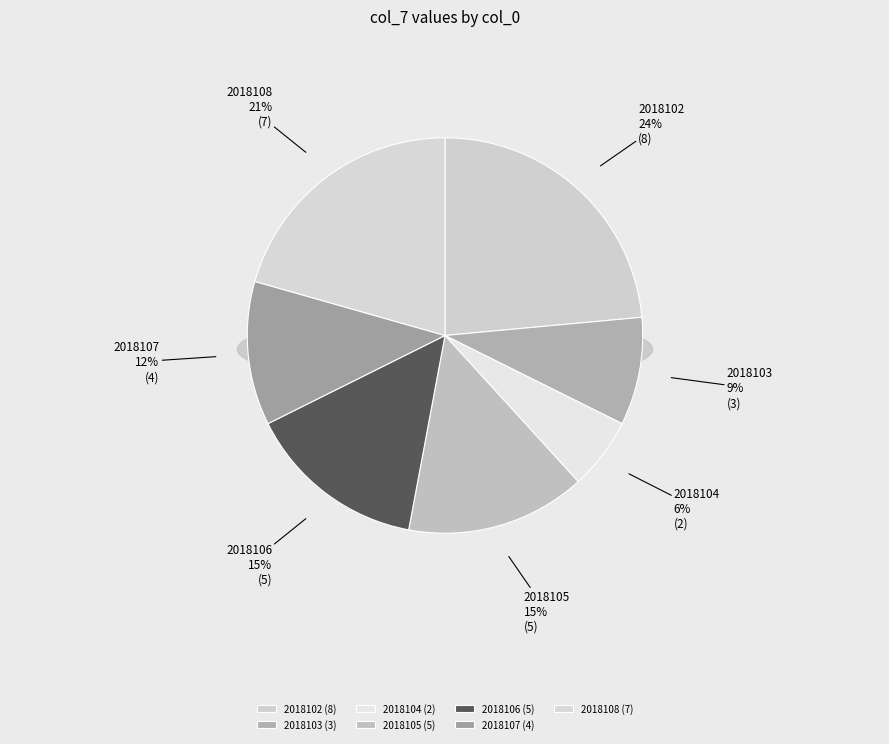

Is there any slice that represents more than half of the pie?

No